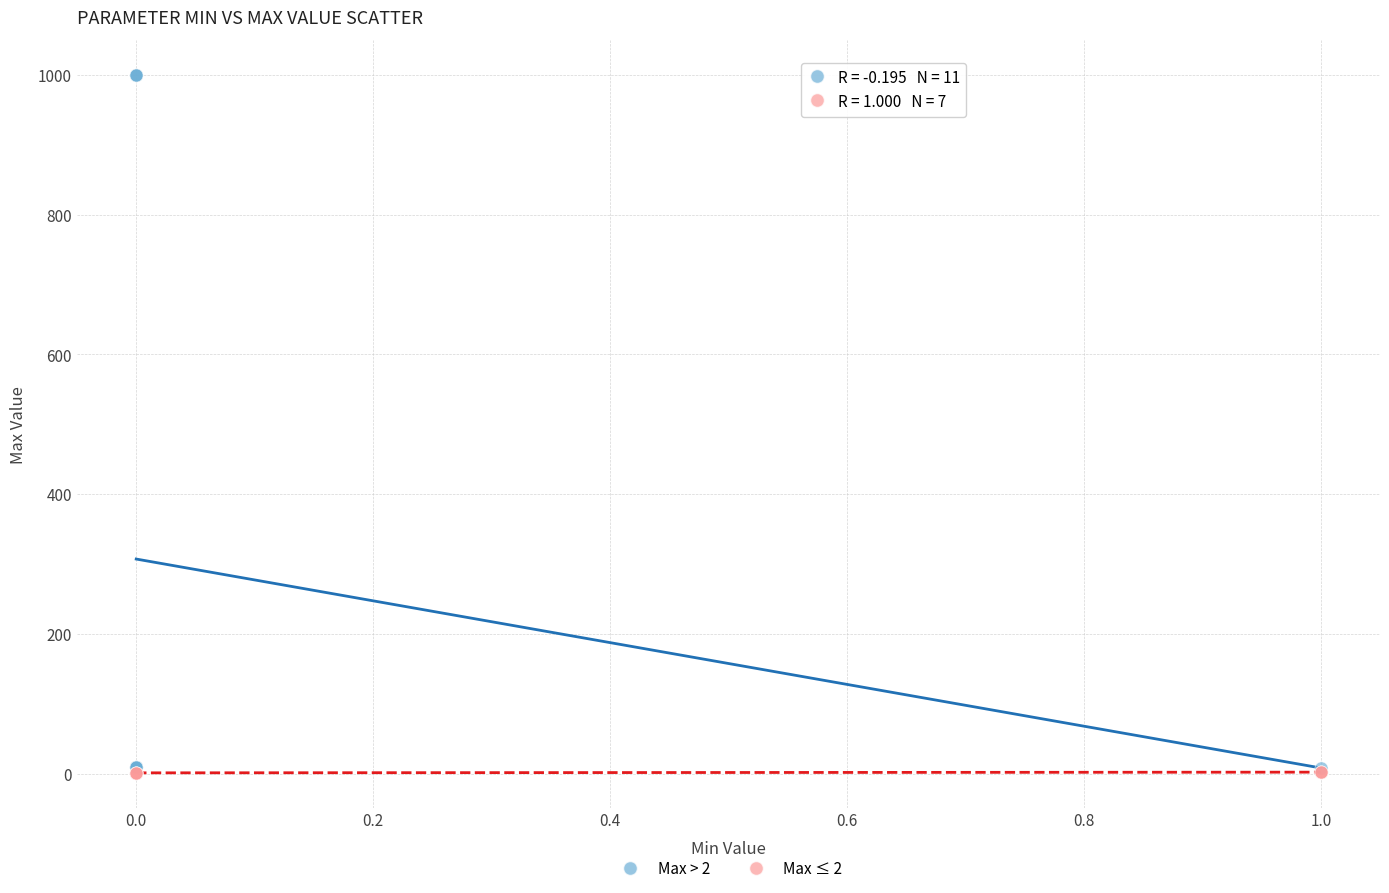

What are all the series names shown in the legend?

Max > 2, Max ≤ 2